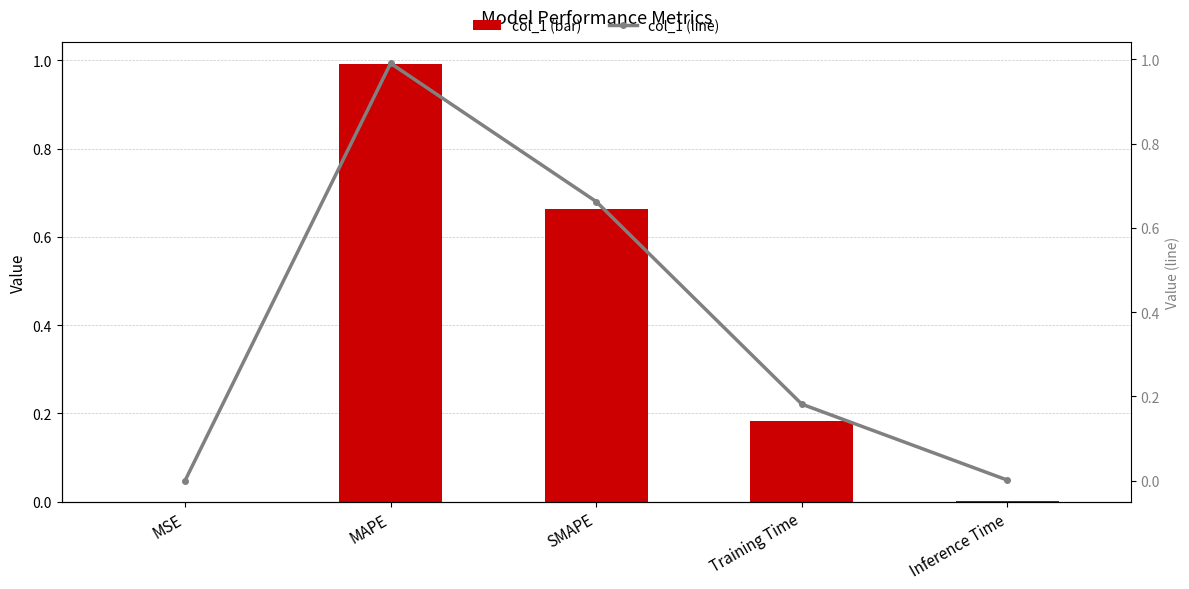

At SMAPE, list the series in order from smallest to largest.

col_1, col_1 (line)